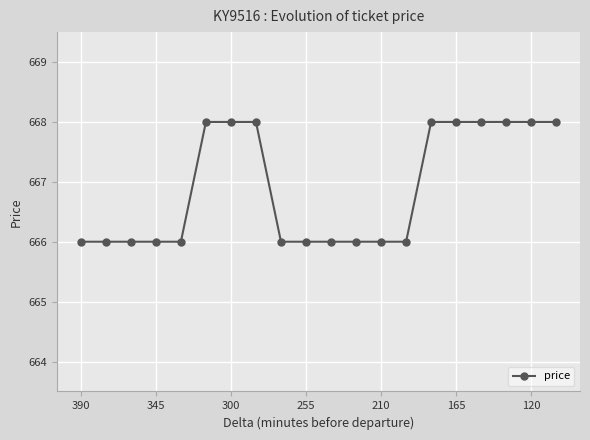

What is the value of the 11th point from the left?

666